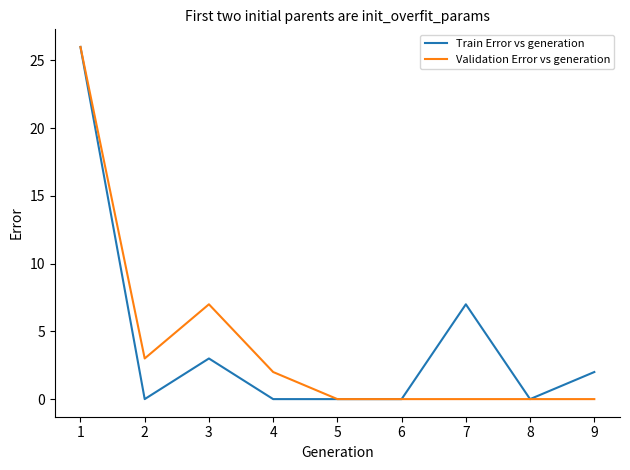

At 9, list the series in order from largest to smallest.

Train Error vs generation, Validation Error vs generation